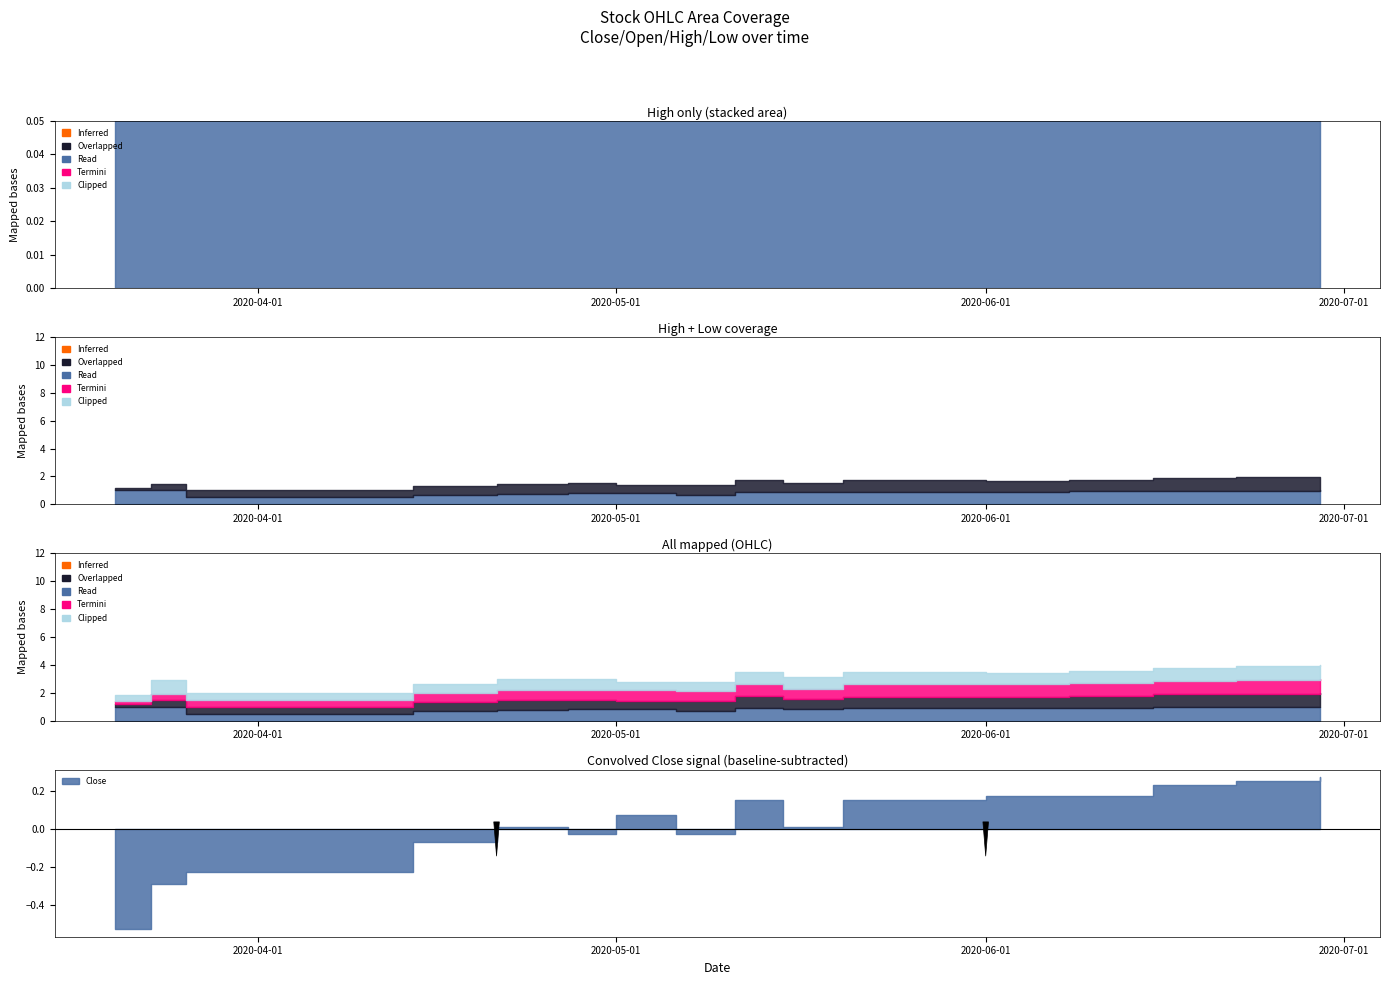

Between 2020-06-01 and 2020-06-22, which is larger?

2020-06-22